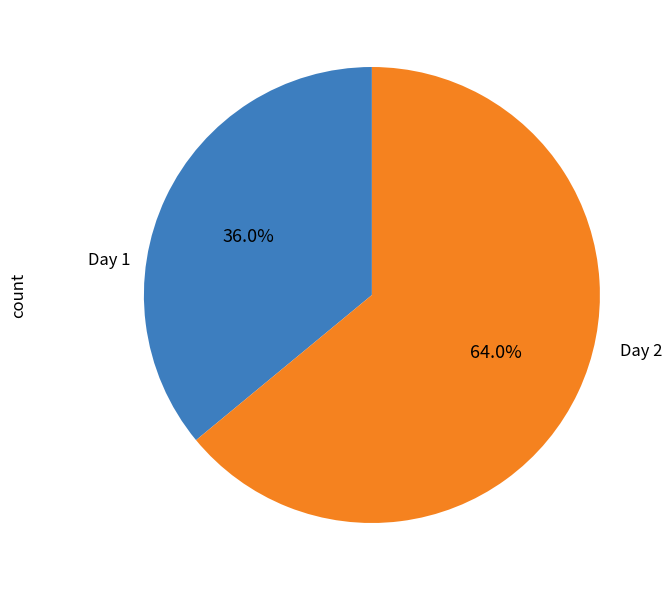

Approximately how many times larger is the value at Day 2 compared to Day 1?

1.8